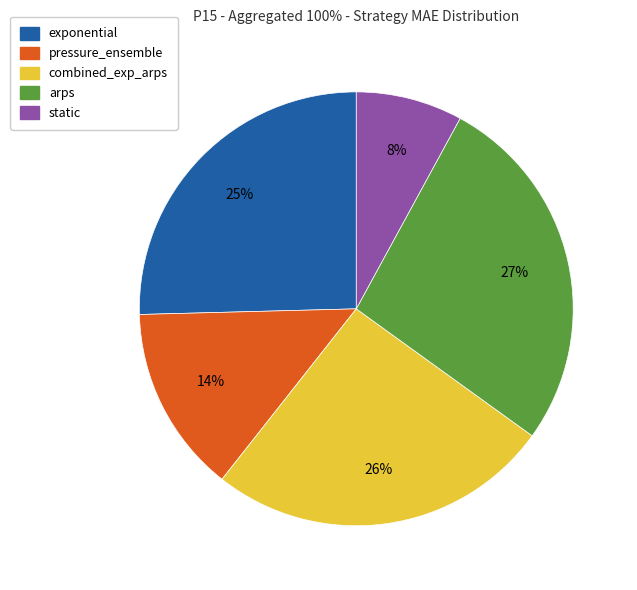

How many segments does this pie chart have?

5